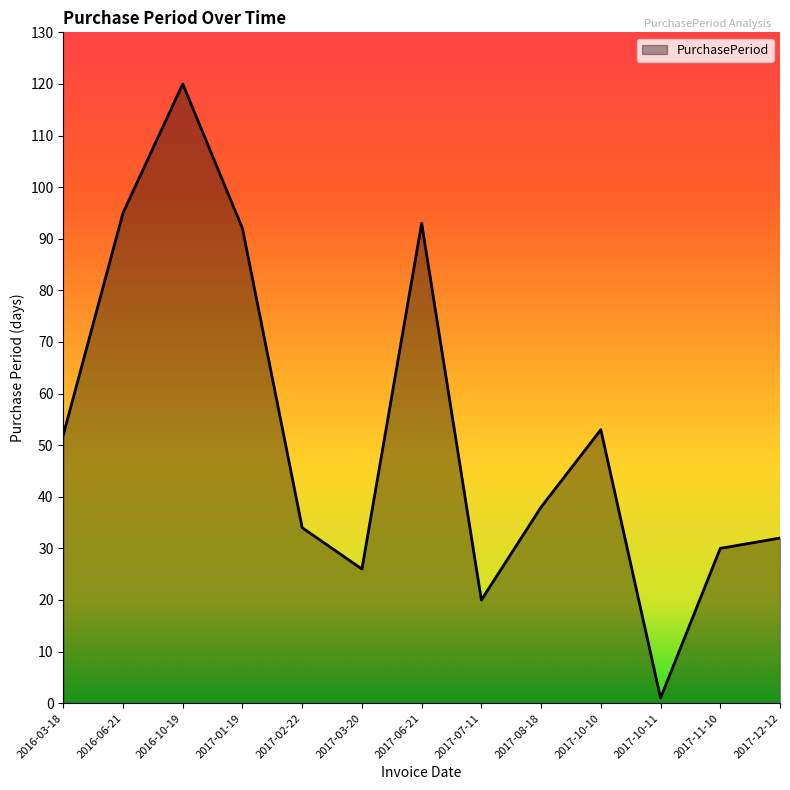

Which category has the lowest value across all series?

2017-10-11